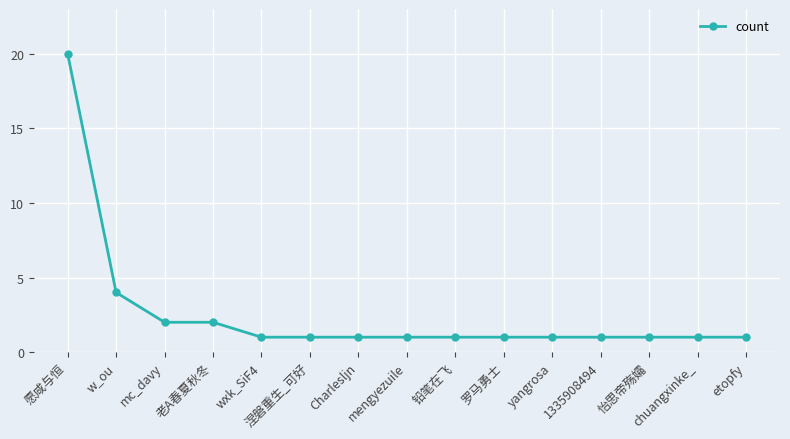

Does the chart display data point markers on the line(s)?

Yes